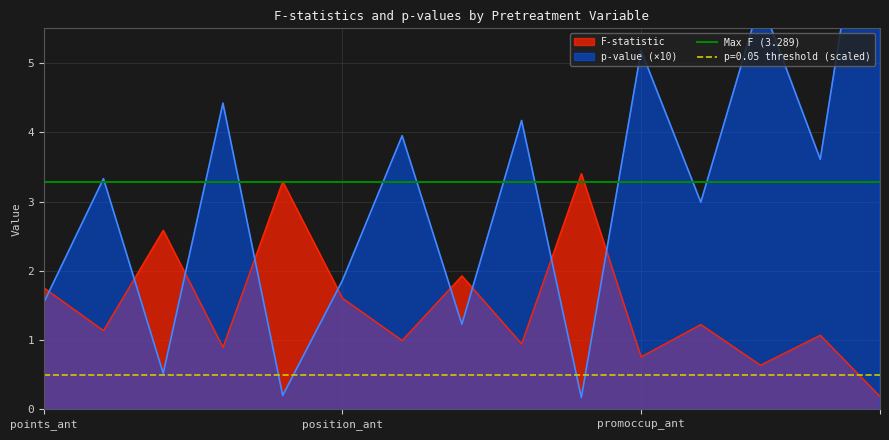

What is the maximum value shown in the chart?

9.1